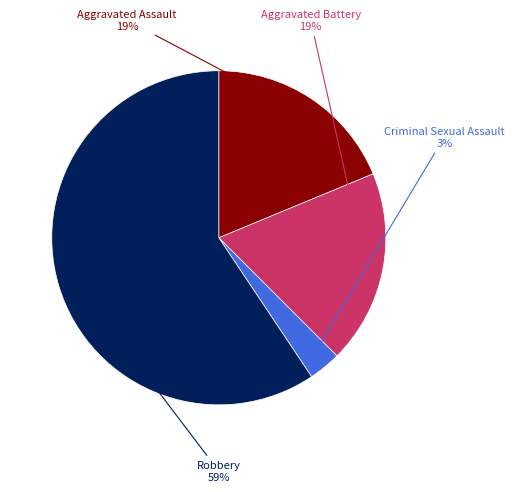

To the nearest percent, what is the difference between the largest and smallest slice percentages?

56%